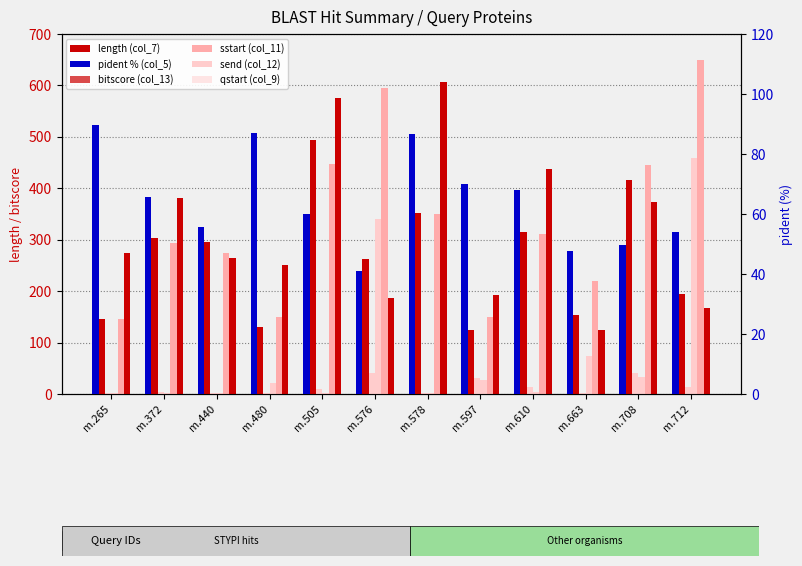

What is the difference between the second highest and second lowest values in the col_9 (qstart) series?

39.0